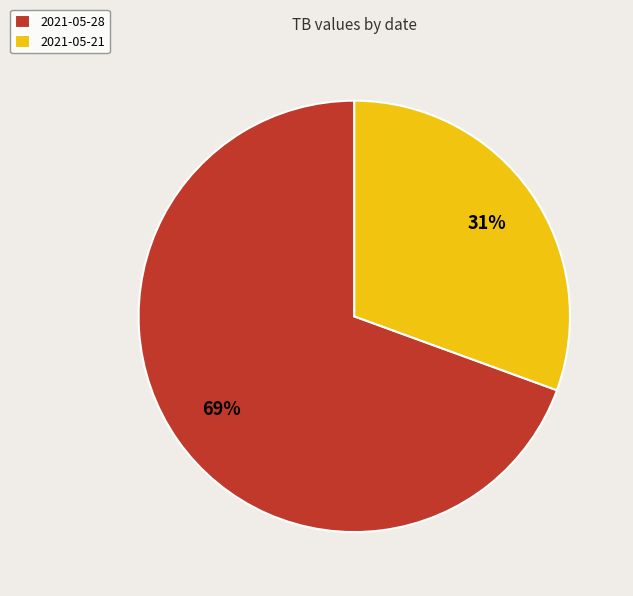

Is 2021-05-28 the majority of the pie?

Yes